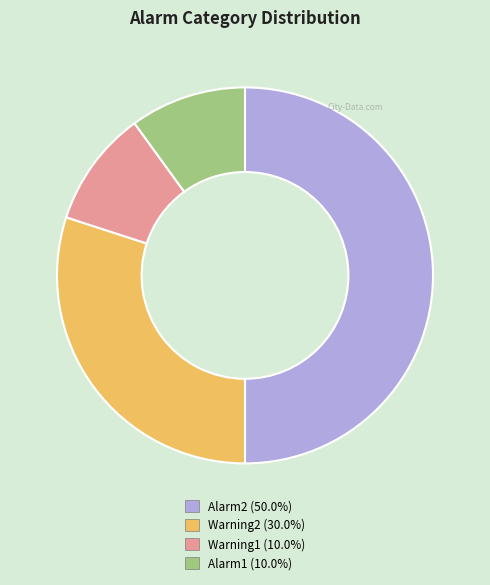

How many segments does this pie chart have?

4